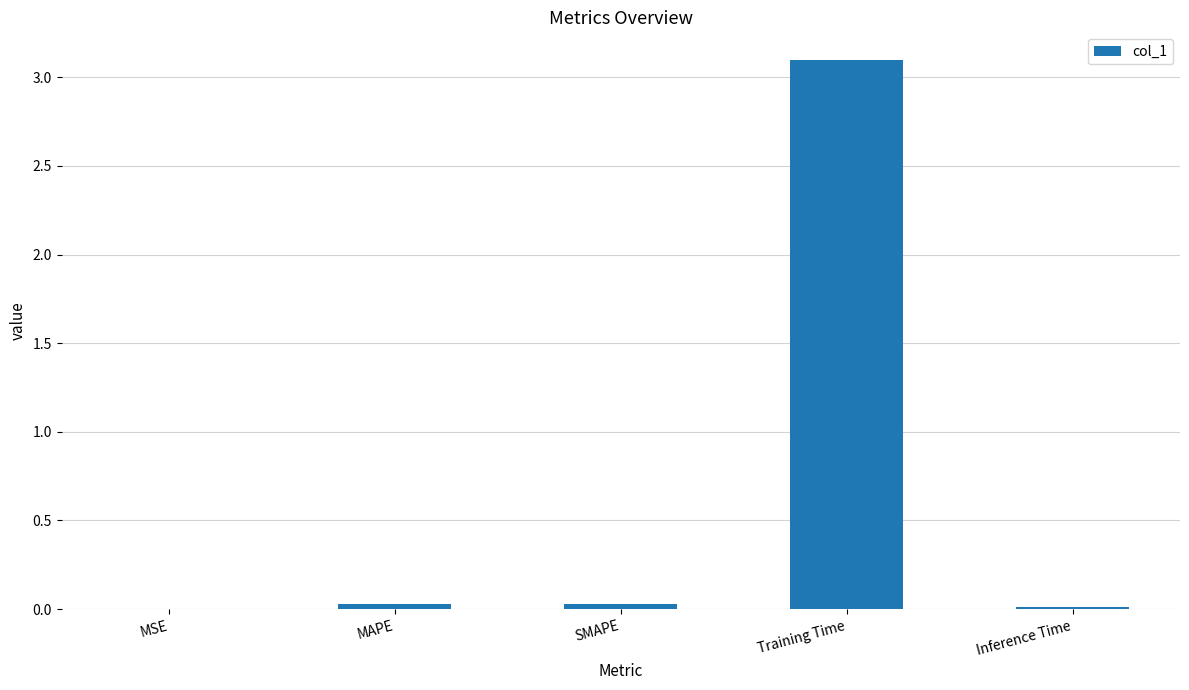

How many categories are shown in the chart?

5